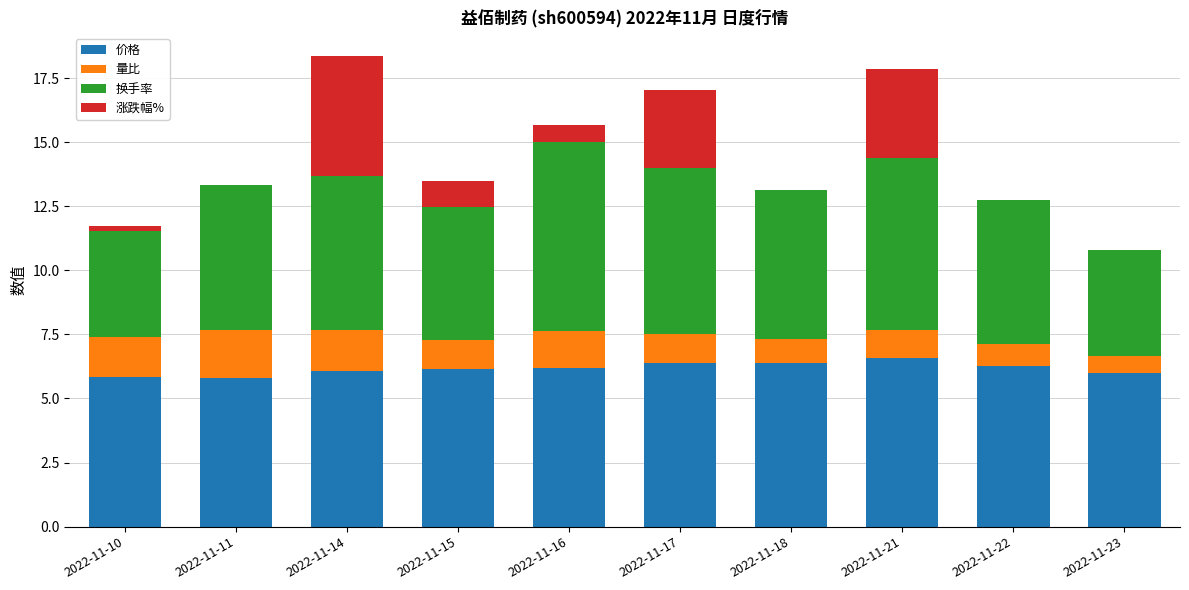

What is the total value across all series at 2022-11-15?

13.5